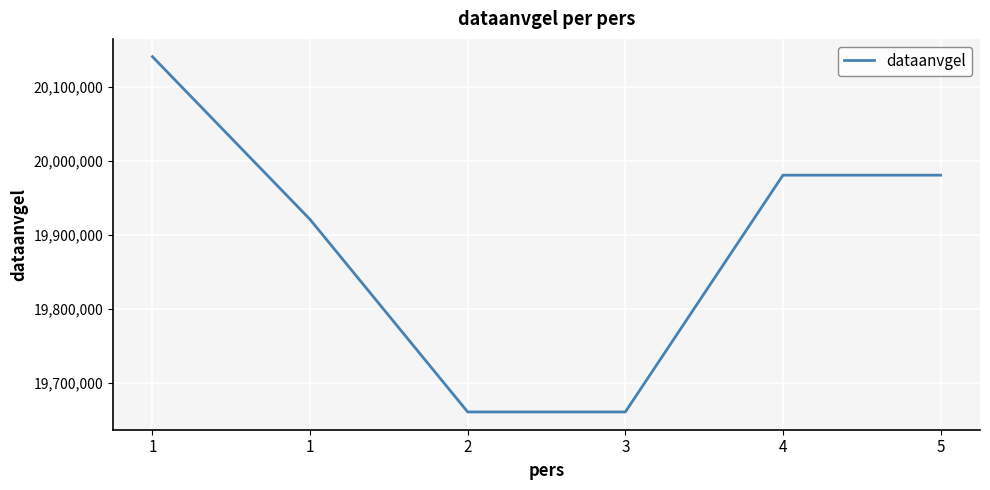

What is the change in value from 2 to 5?

+319803